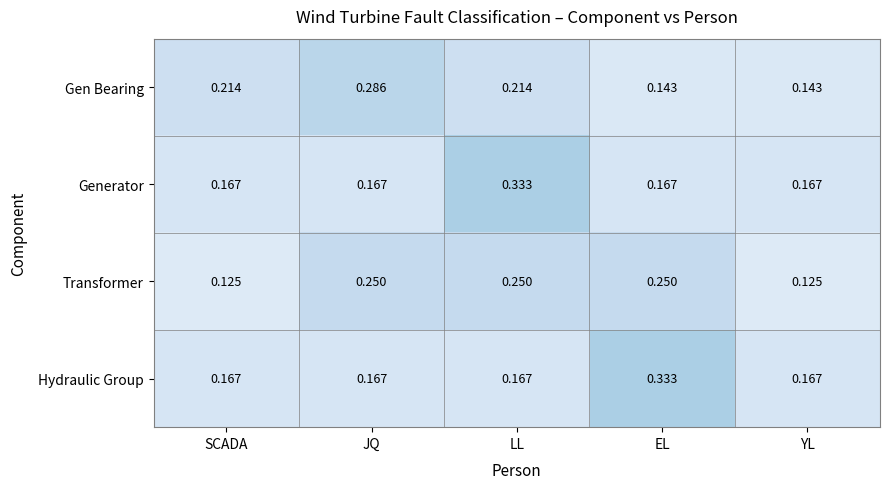

At LL, list the series in order from largest to smallest.

Generator, Transformer, Gen Bearing, Hydraulic Group